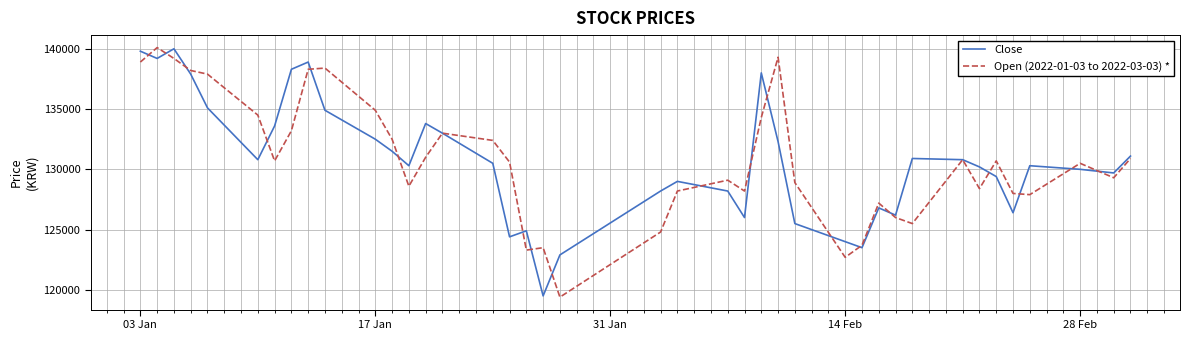

What is the lowest value of the Close series?

119500